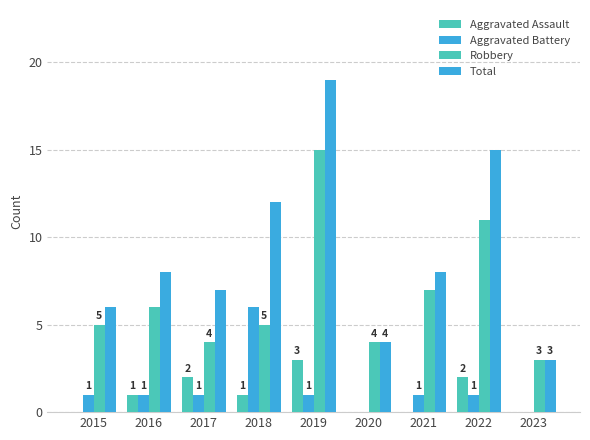

Are the bars grouped side by side (vs. stacked)?

Yes